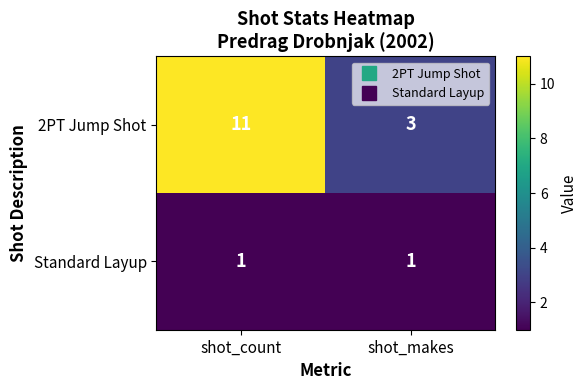

Between shot_count and shot_makes, which series saw the biggest shift?

2PT Jump Shot